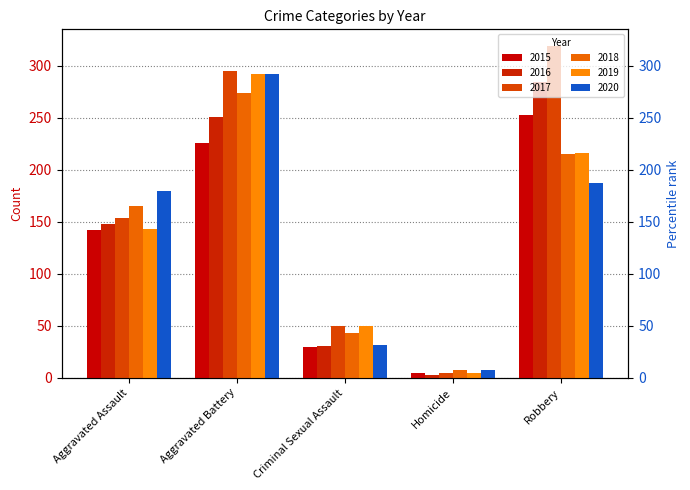

Which label corresponds to the largest value in the chart?

Robbery